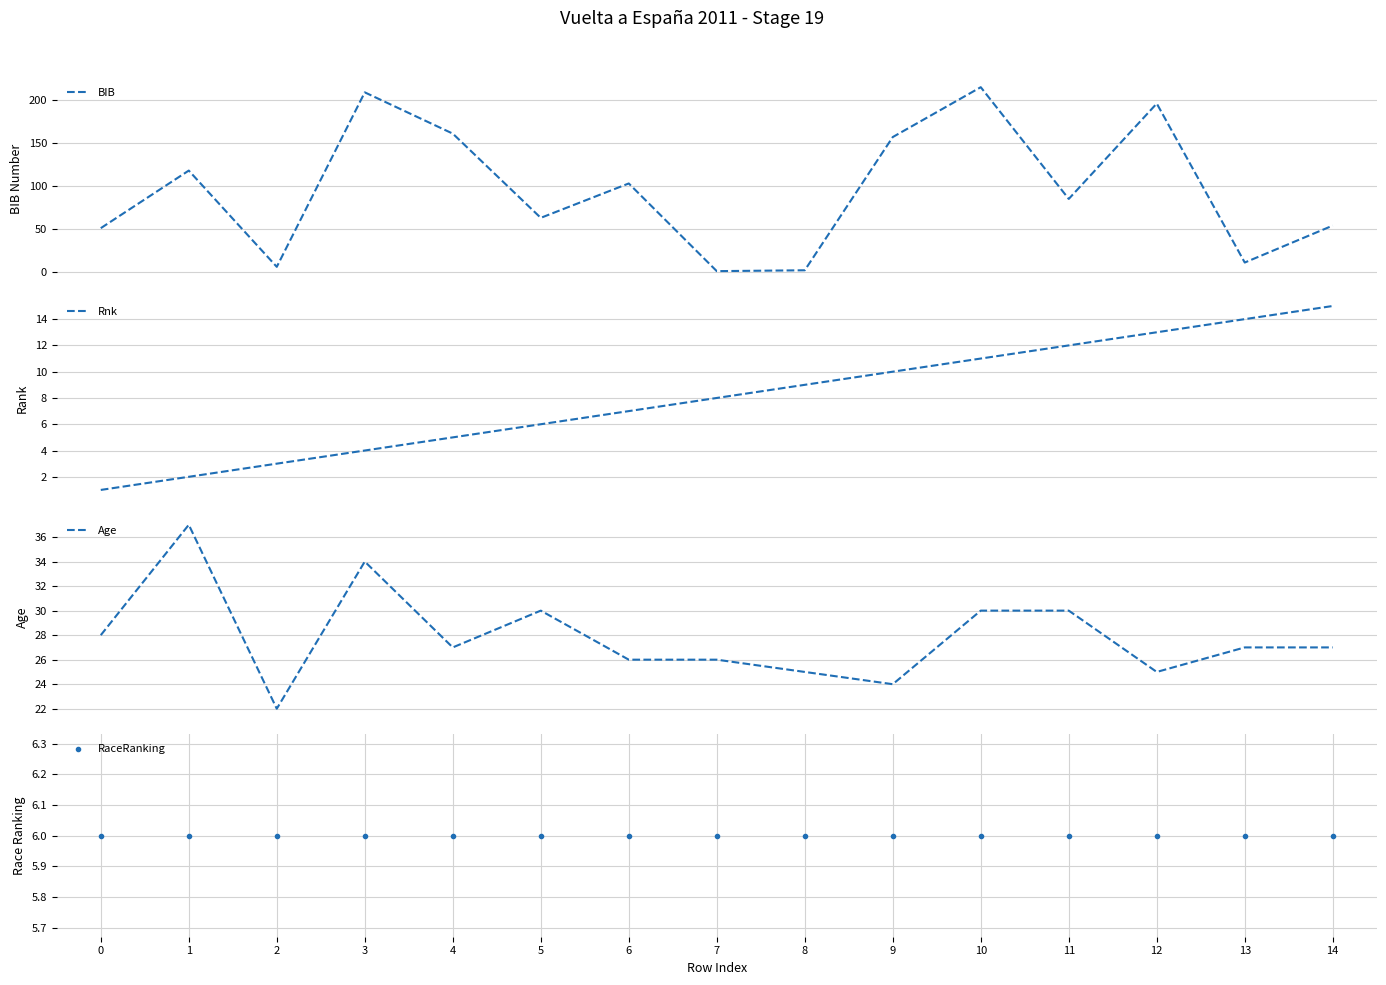

Reading left to right, transcribe all the data shown in this chart.

BIB: 51	118	6	209	161	63	103	1	2	157	215	85	196	11	54
Rnk: 1	2	3	4	5	6	7	8	9	10	11	12	13	14	15
Age: 28	37	22	34	27	30	26	26	25	24	30	30	25	27	27
RaceRanking: 6	6	6	6	6	6	6	6	6	6	6	6	6	6	6